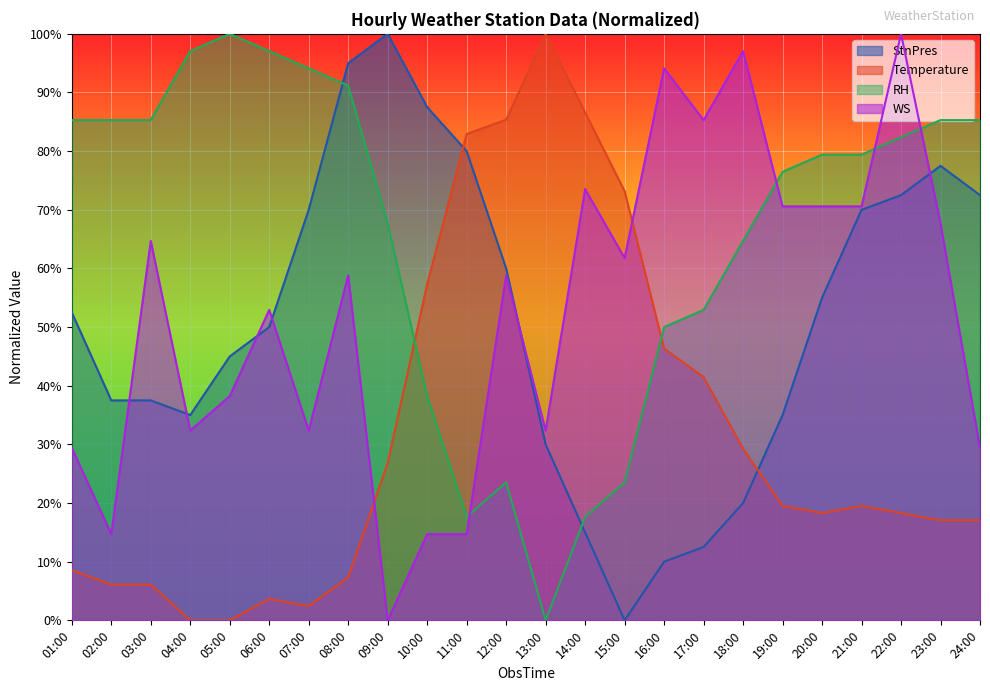

How many positive values does the RH series have?

23